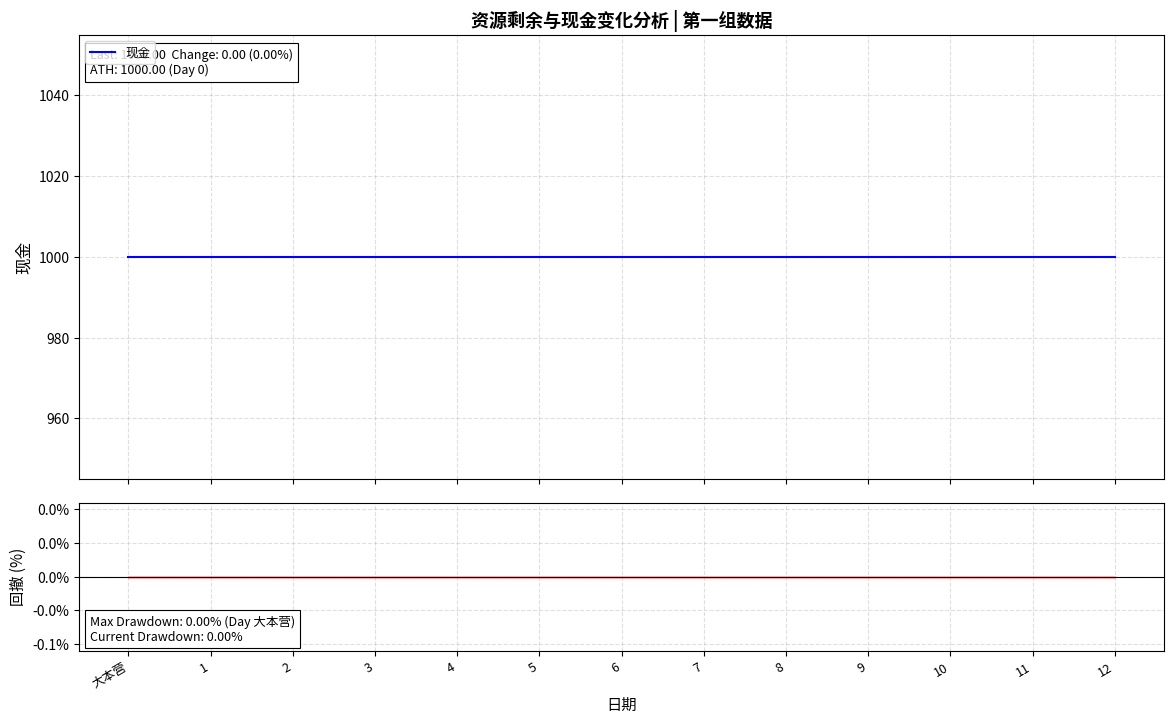

Where is 回撤线 nearest to the value 0?

大本营